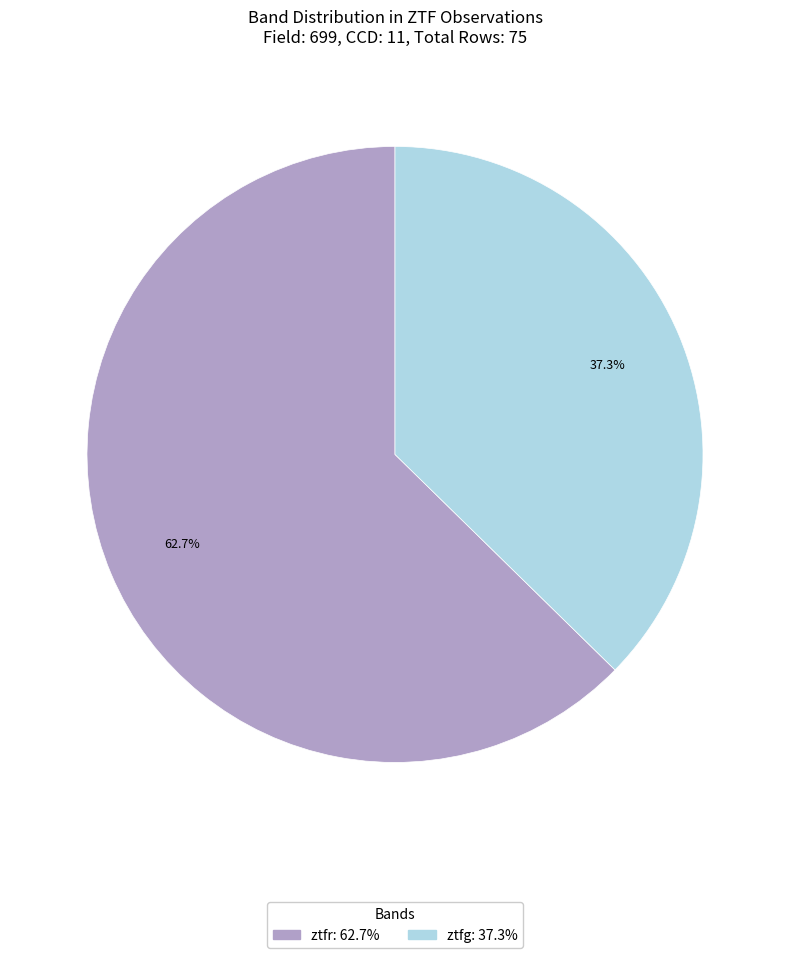

Combined, what portion of the pie is ztfg and ztfr?

100.0%